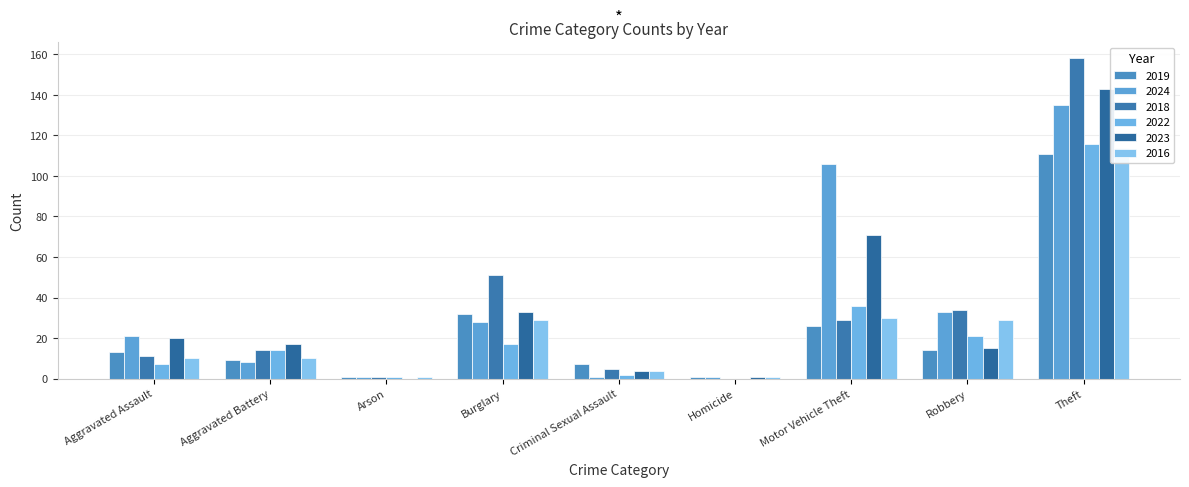

At how many categories does at least one series exceed 53?

2